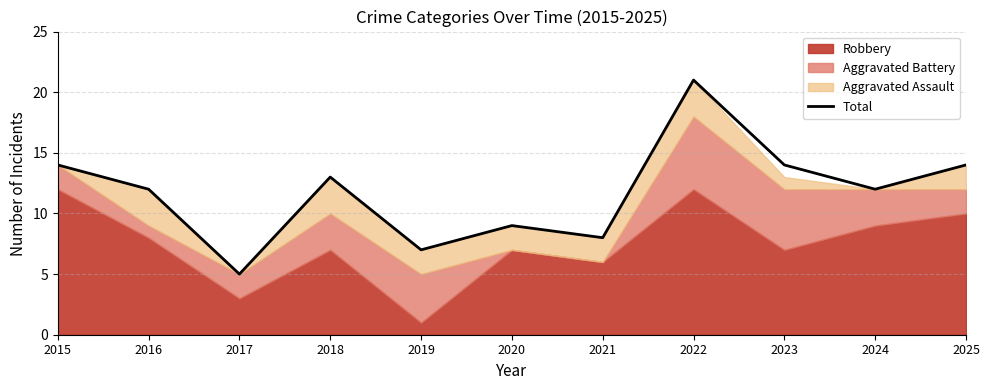

What is the change in value from 2021 to 2025?

+6